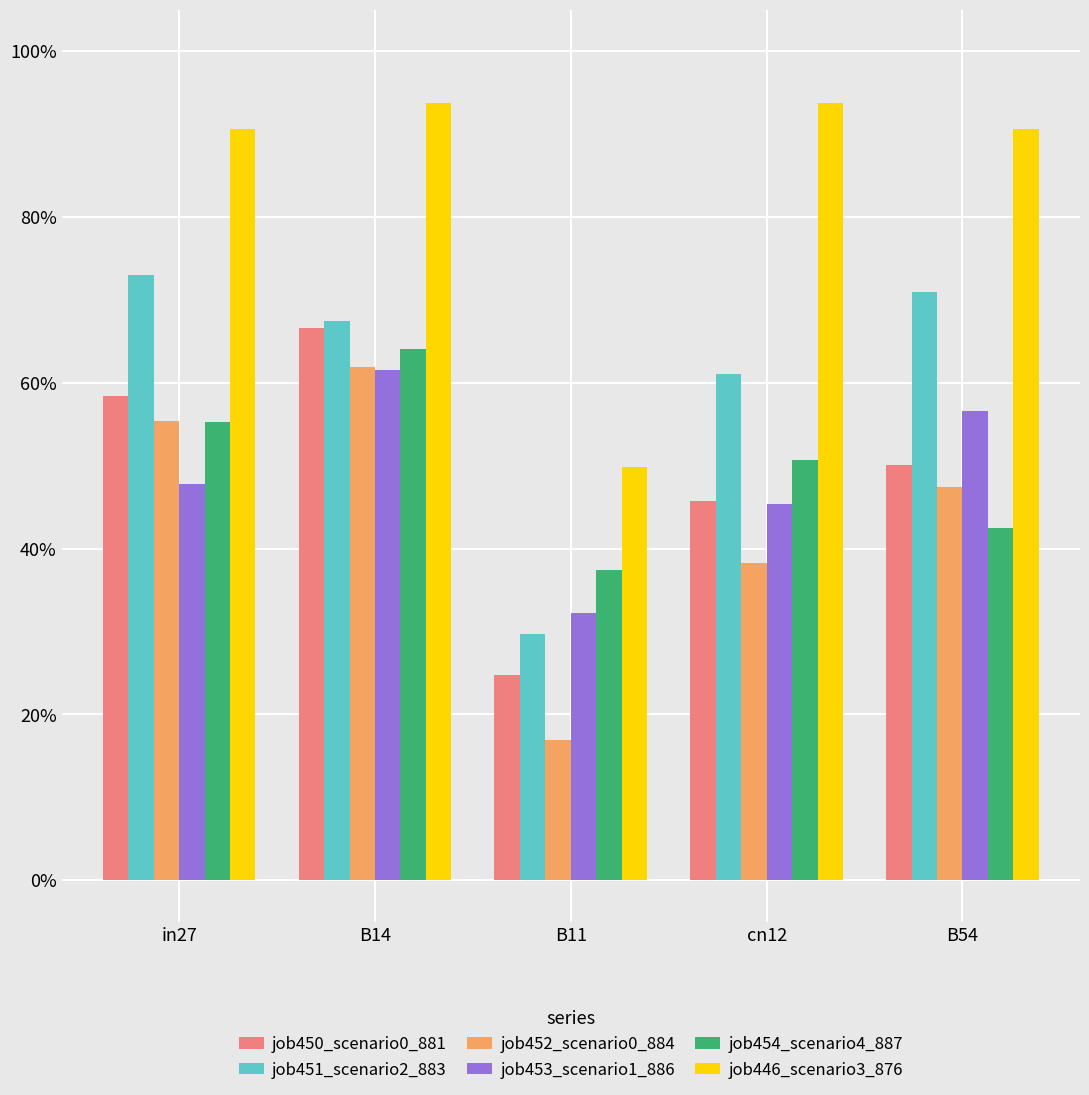

What is the difference between the highest and lowest values at cn12?

0.6